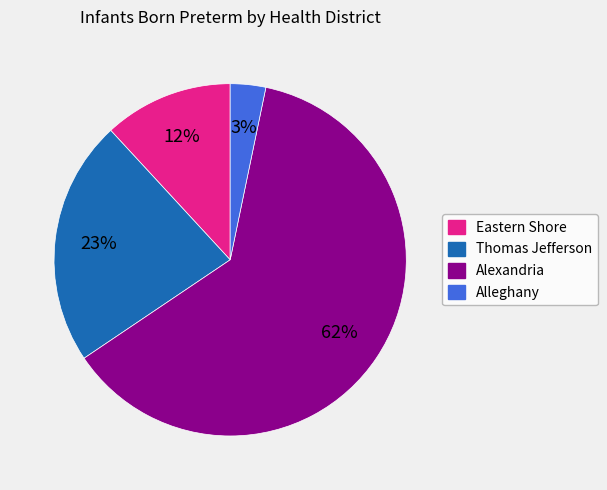

Between Alexandria and Alleghany, which is larger?

Alexandria